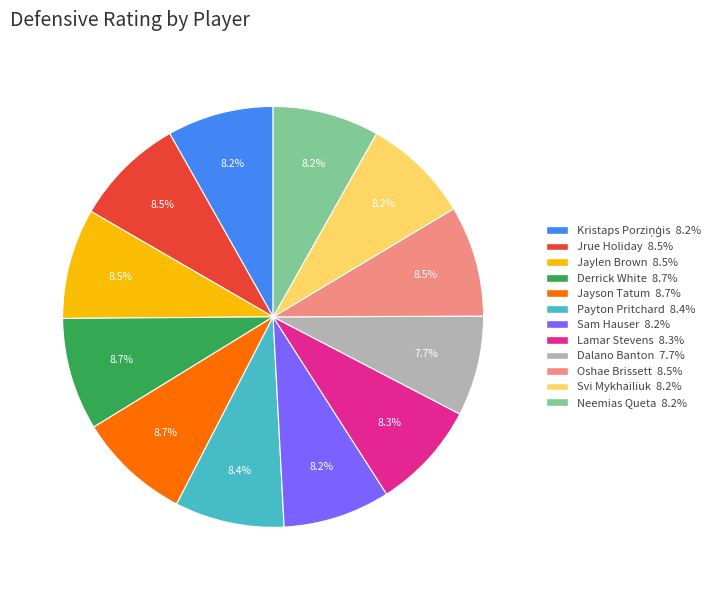

Do Jrue Holiday and Payton Pritchard together represent more than half of the pie?

No